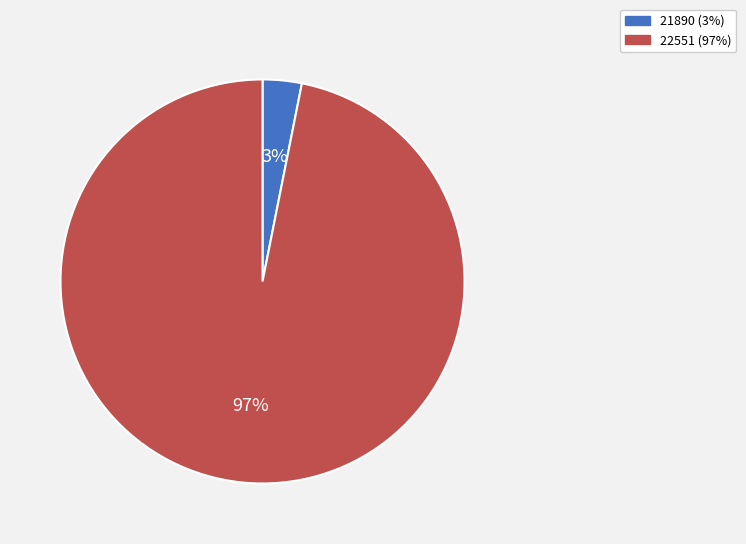

Rank the categories by value from highest to lowest.

22551, 21890